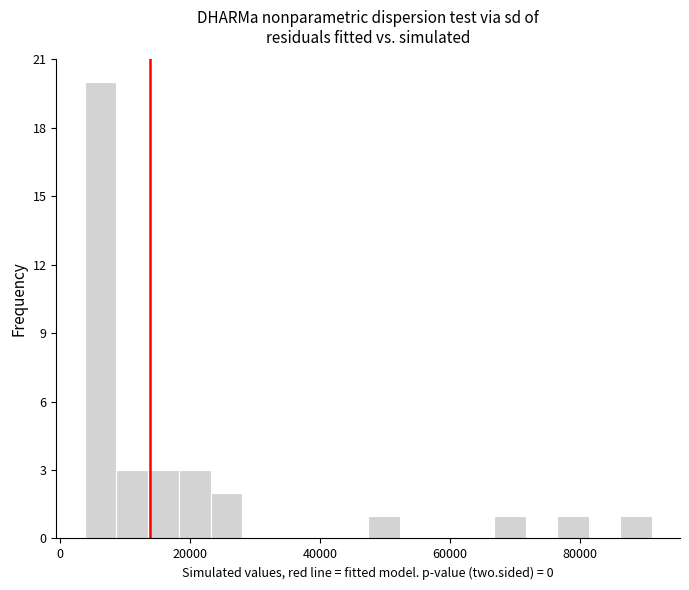

Around what value on the x-axis is the tallest bar? Give the approximate position of its centre, as read against the axis.

6000